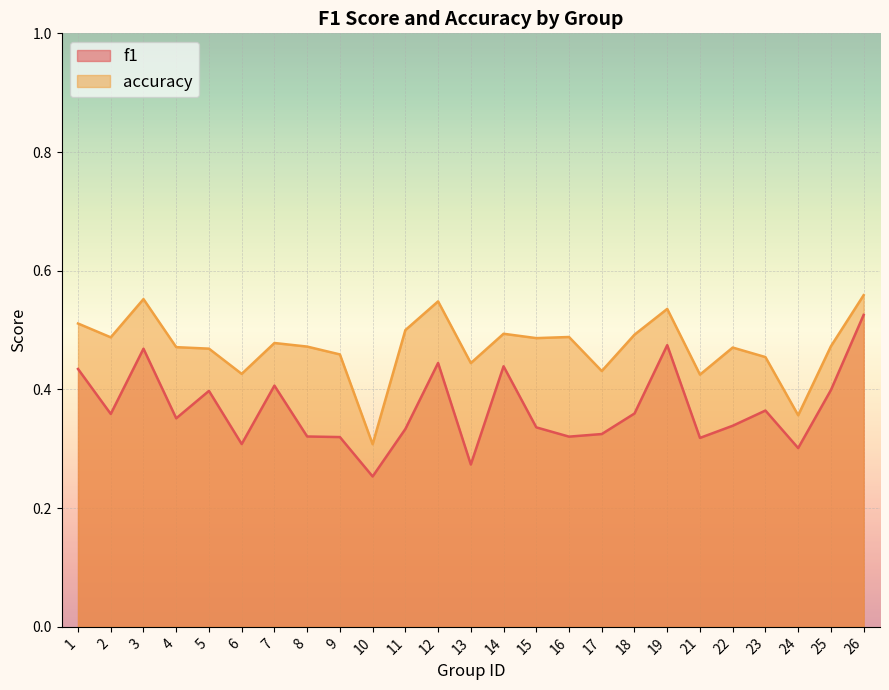

Which category has the highest value across all series?

26